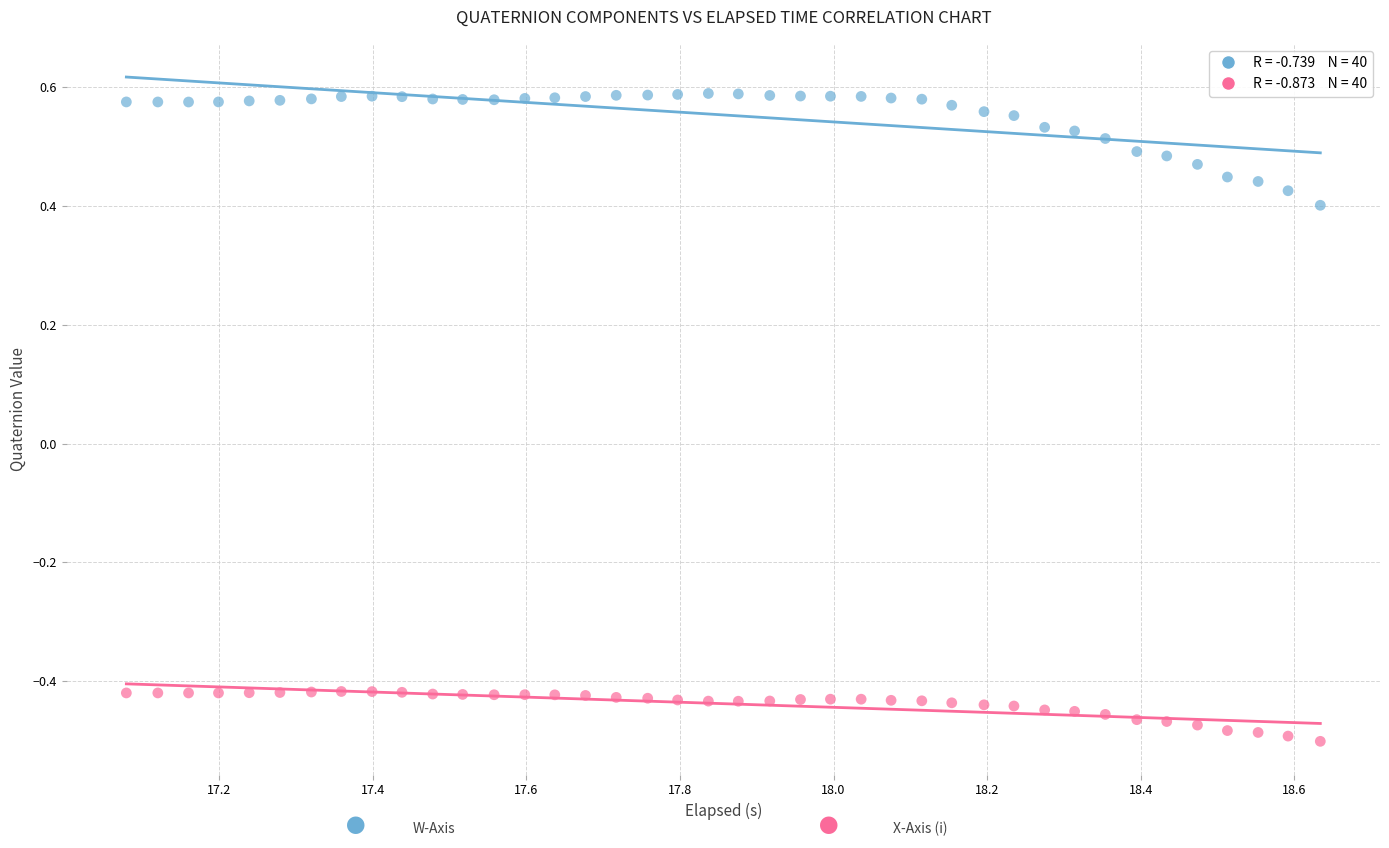

Across all data points, what is the range of X values (max minus min)?

1.6